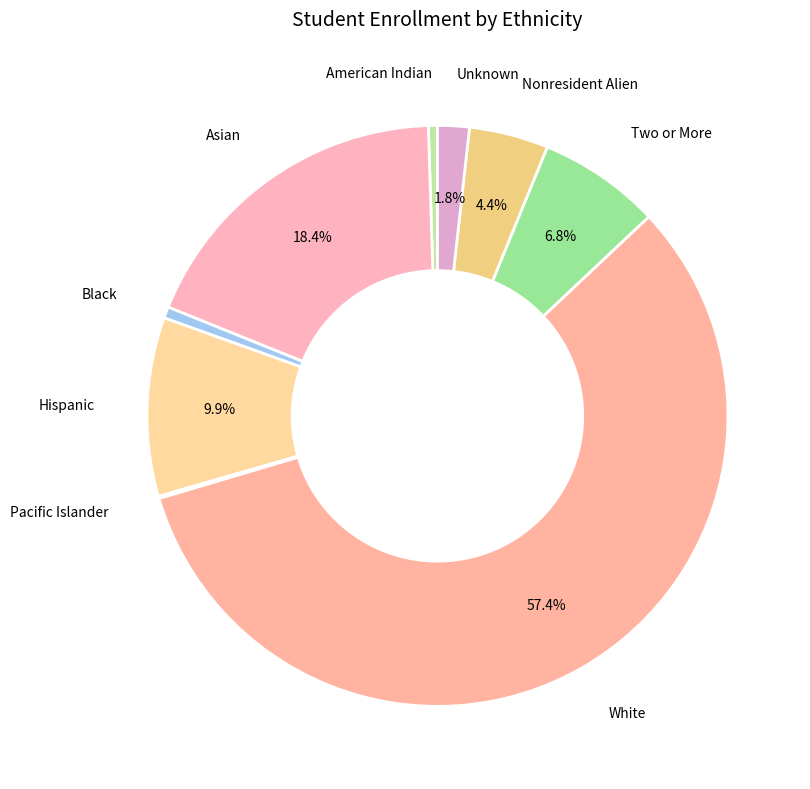

True or false: Two or More accounts for 18% of the total.

False